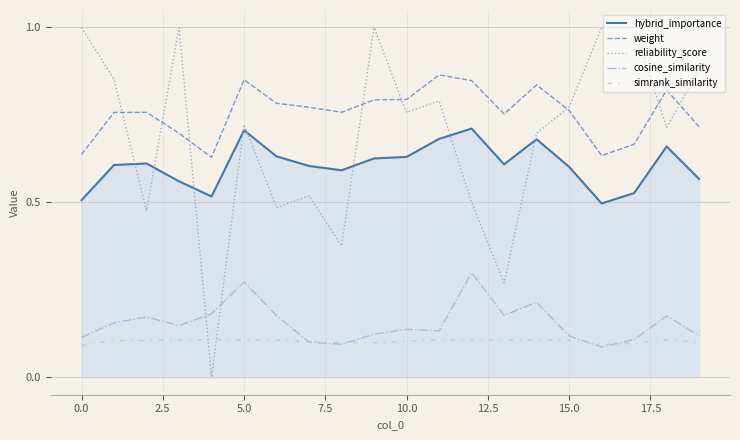

What is the maximum value shown in the chart?

1.0